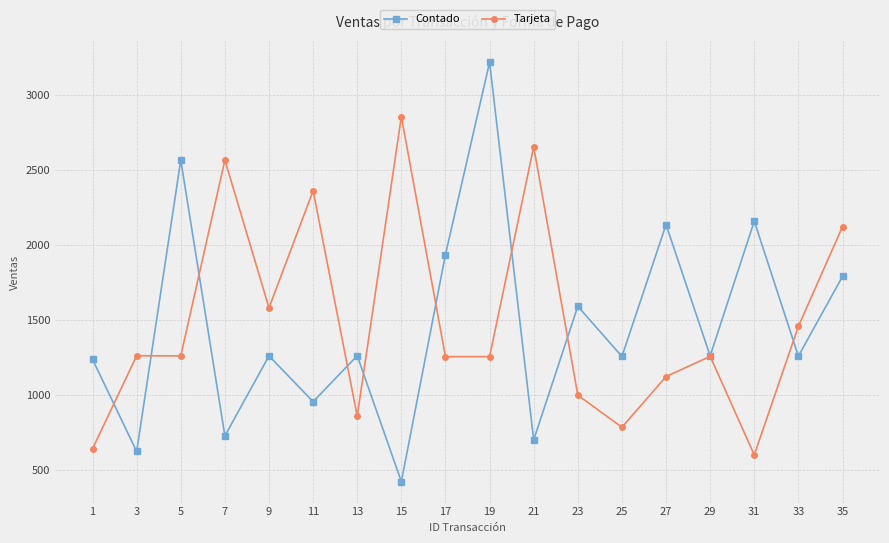

The Tarjeta series shows 1120.4 at 27. True or false?

True